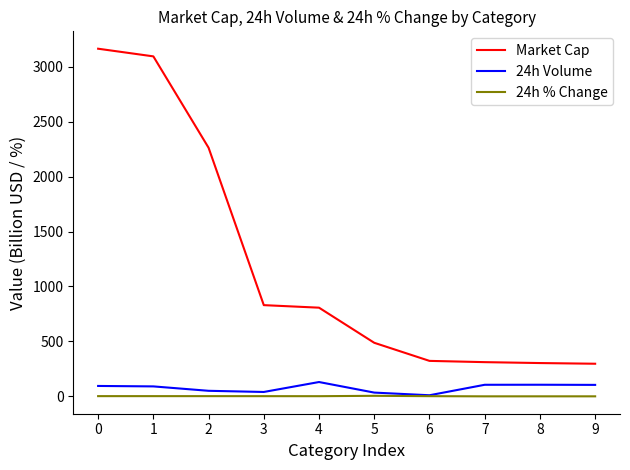

What is the spread (max minus min) of values at 5?

482.6